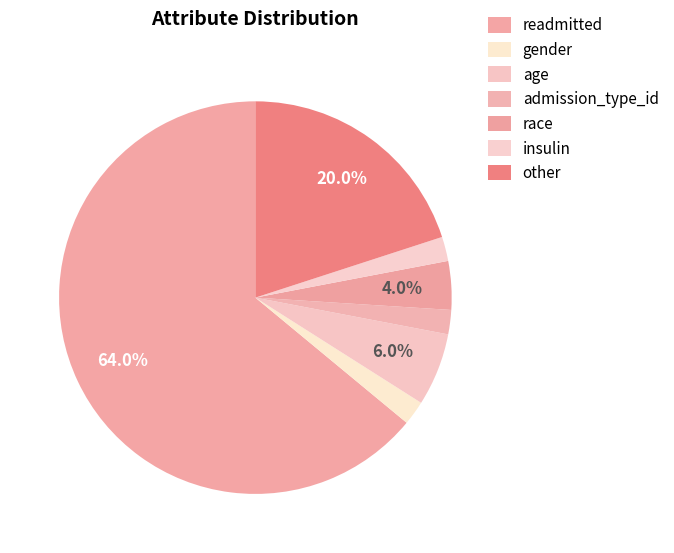

Count the number of slices in the pie.

7